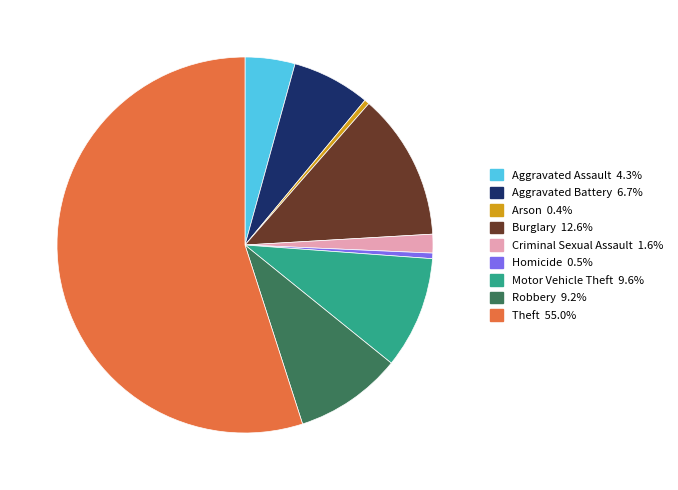

Combined, do Aggravated Assault and Motor Vehicle Theft account for over 50%?

No